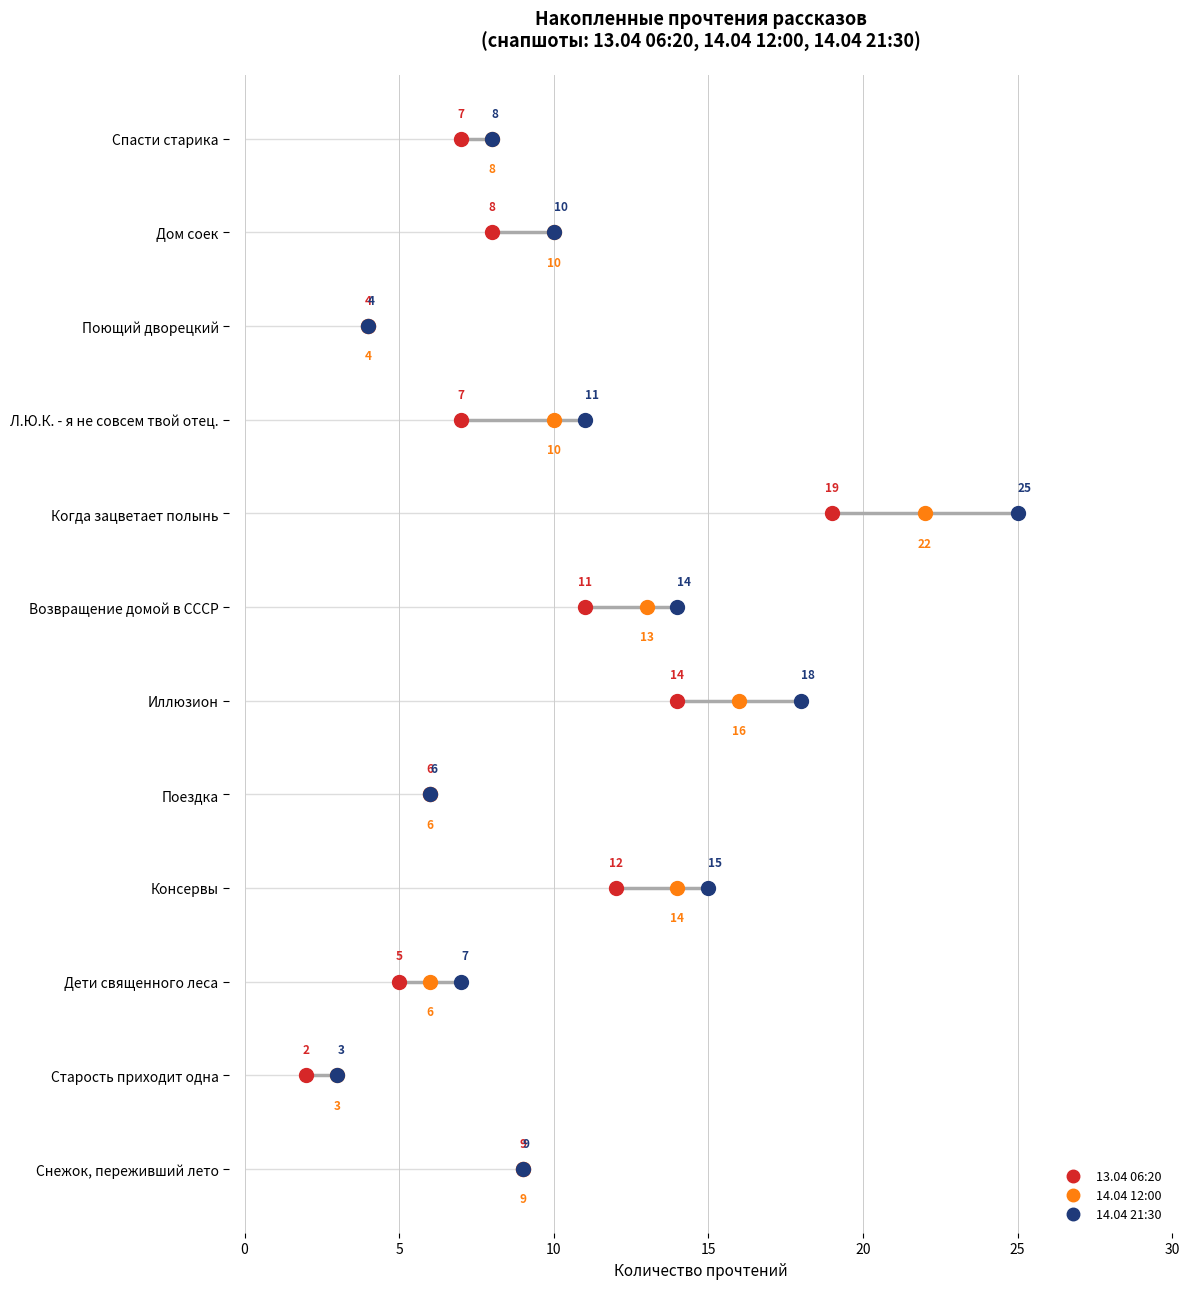

At which label does 14.04 12:00 reach its peak?

Когда зацветает полынь